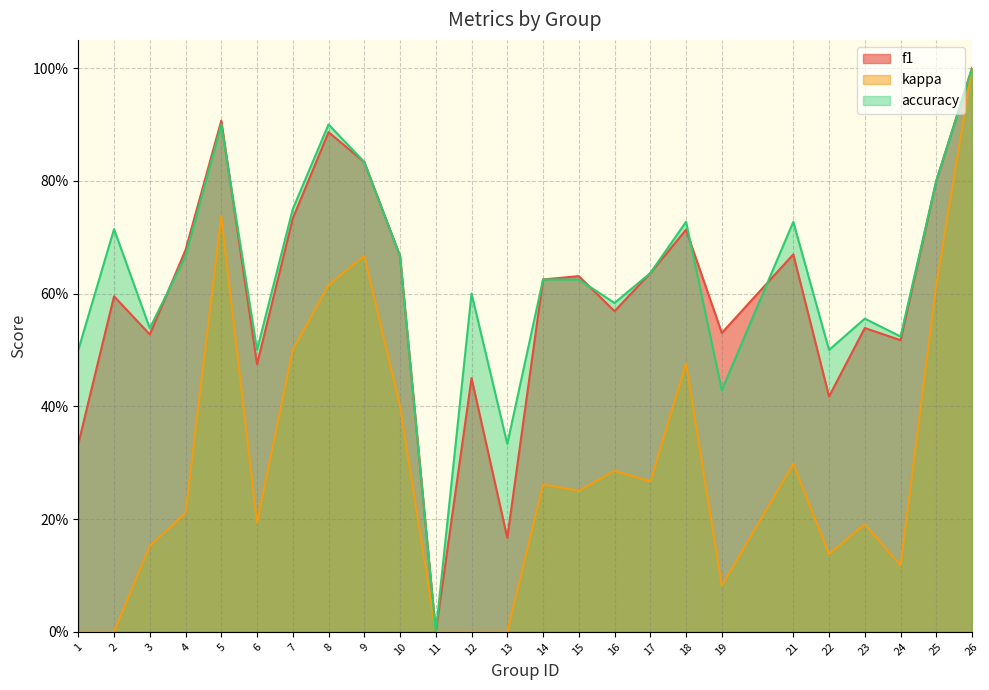

The f1 series shows 0.5 at 24. True or false?

True